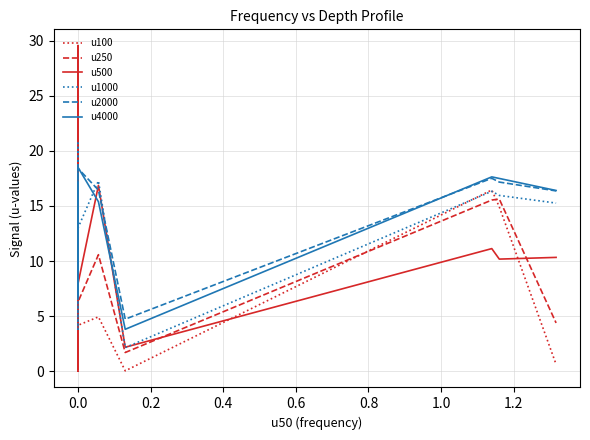

What is the average value of the u2000 series?

15.6